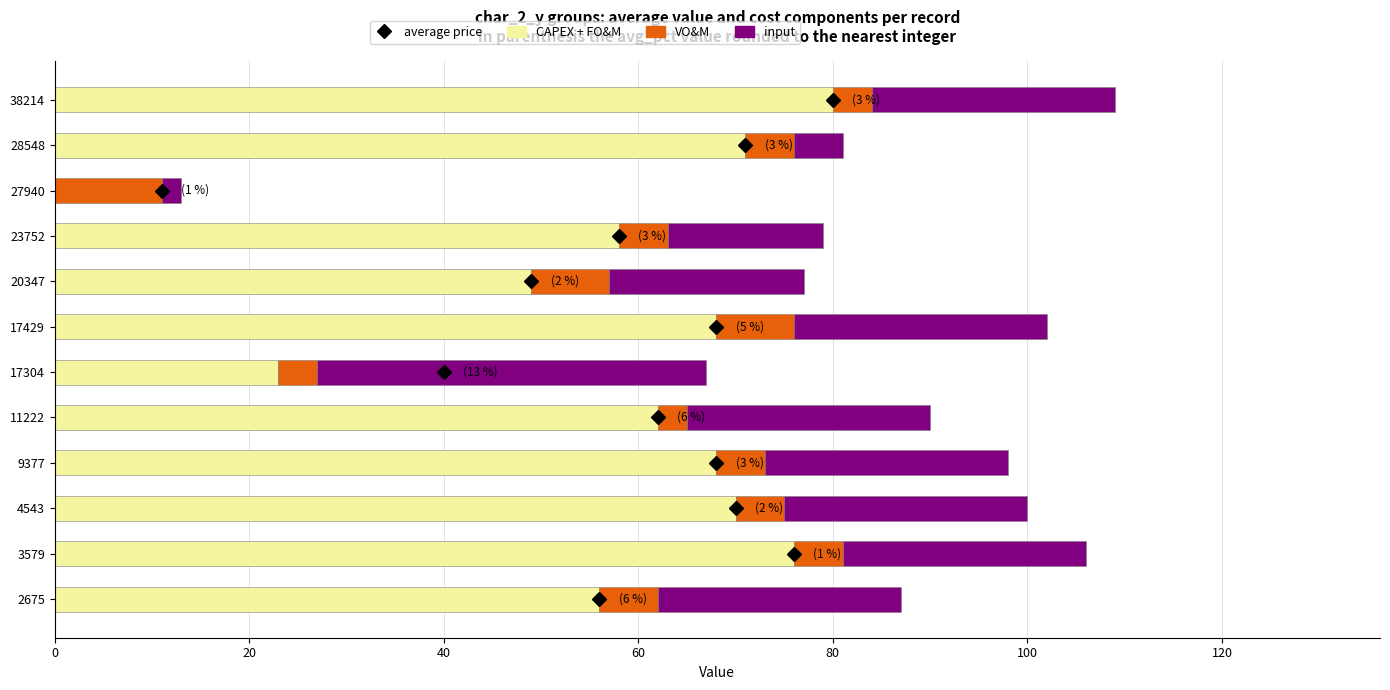

How many series are shown in this chart?

3